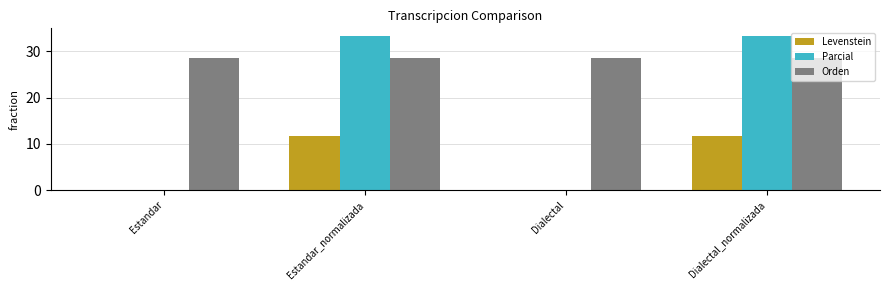

What is the average value of the Orden series?

28.6